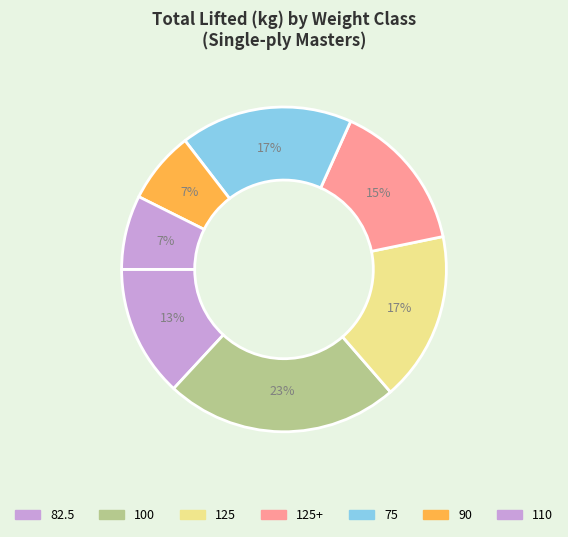

How many slices are in this pie chart?

7